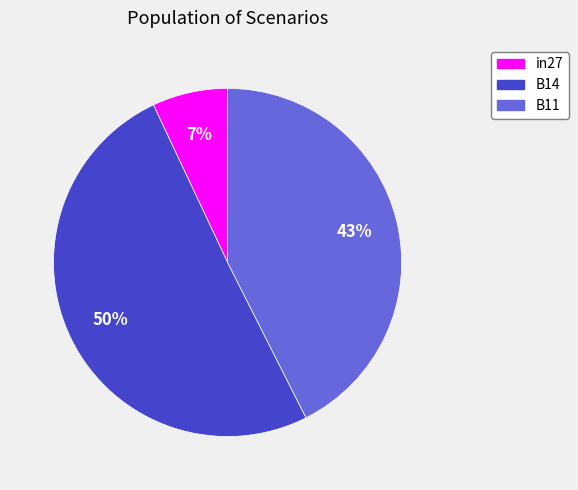

Combined, do B11 and B14 account for over 50%?

Yes